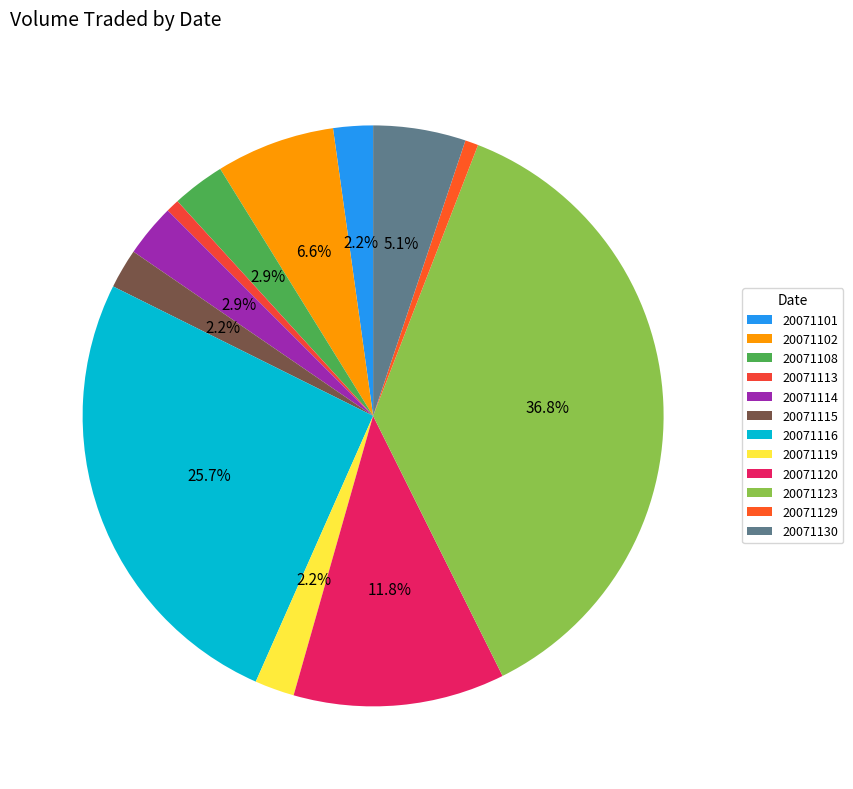

To the nearest percent, what is the difference between the 20071101 and 20071116 slice percentages?

24%